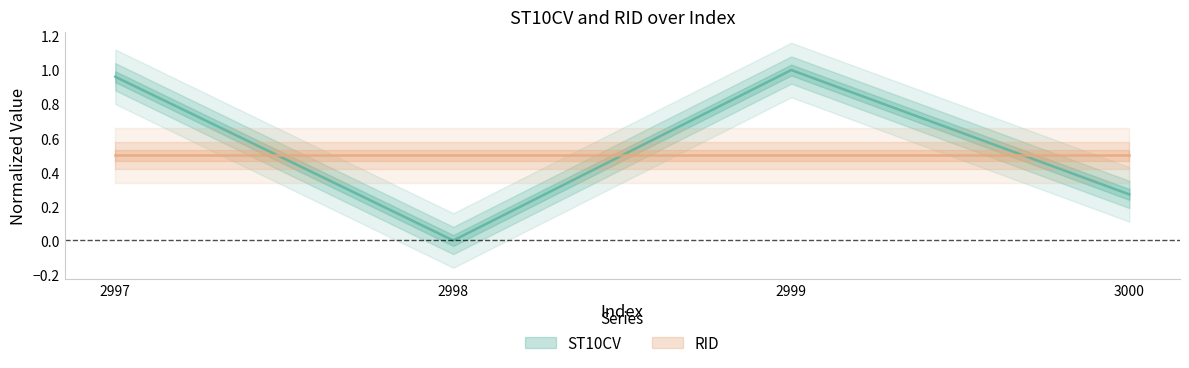

Rank the categories by value from highest to lowest.

2999, 2997, 3000, 2998